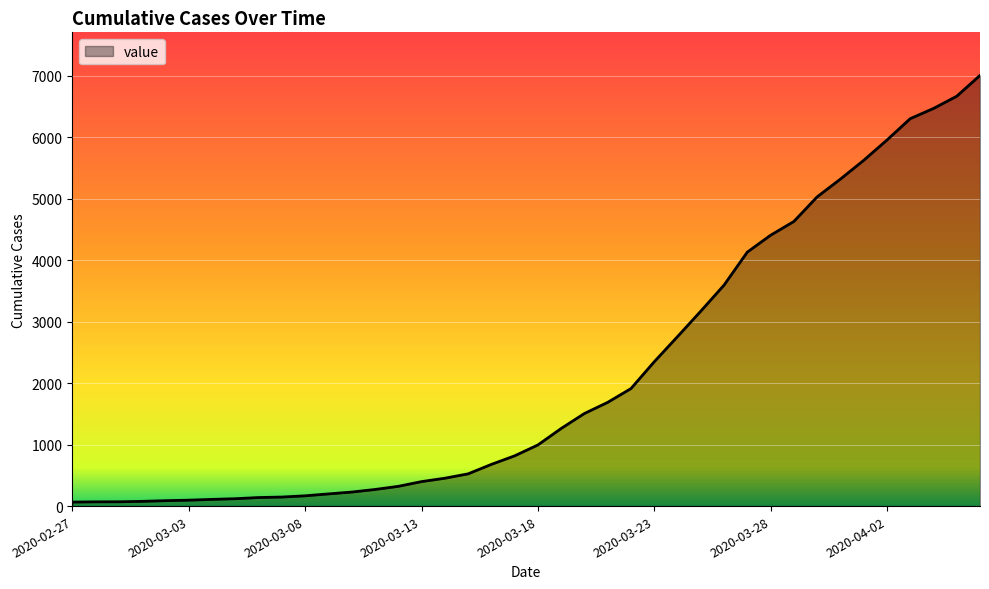

What is the smallest value displayed?

65